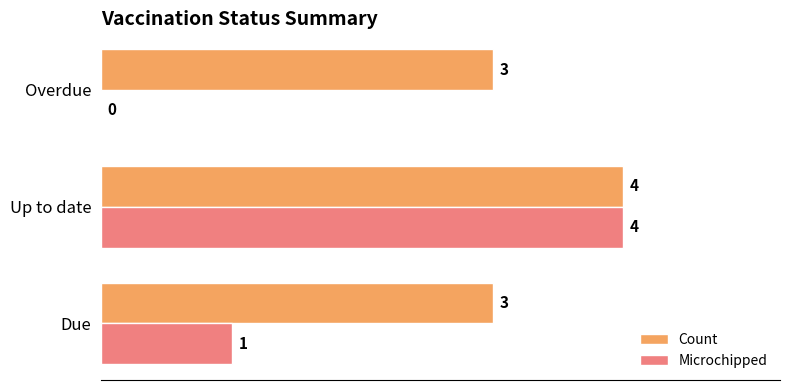

How many values in Microchipped are above zero?

2